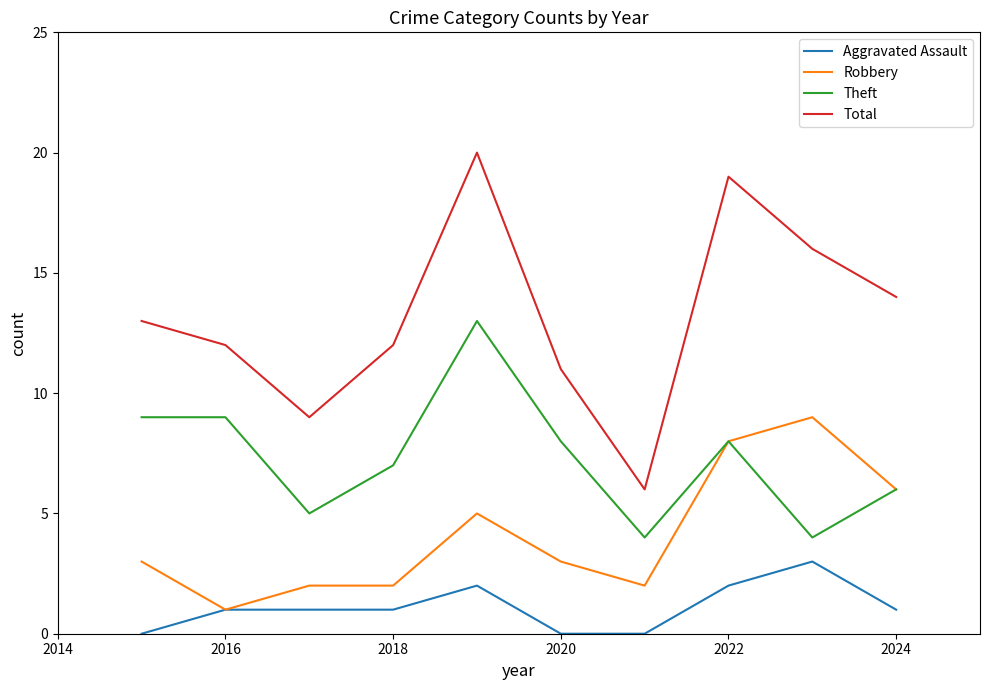

Which series has the largest total across all categories?

Total